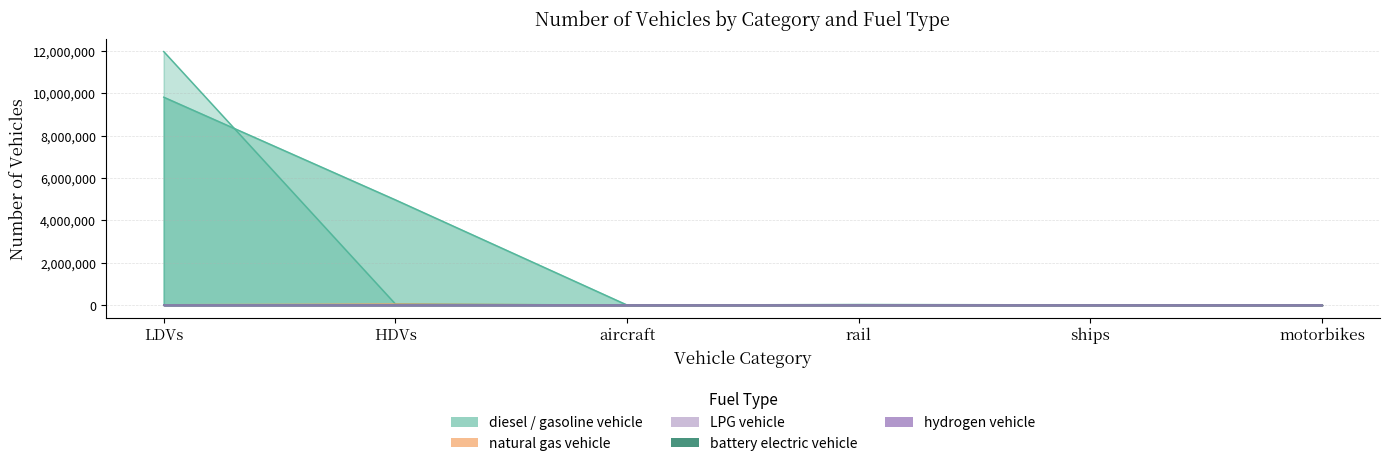

Which has a higher value, motorbikes or LDVs?

LDVs